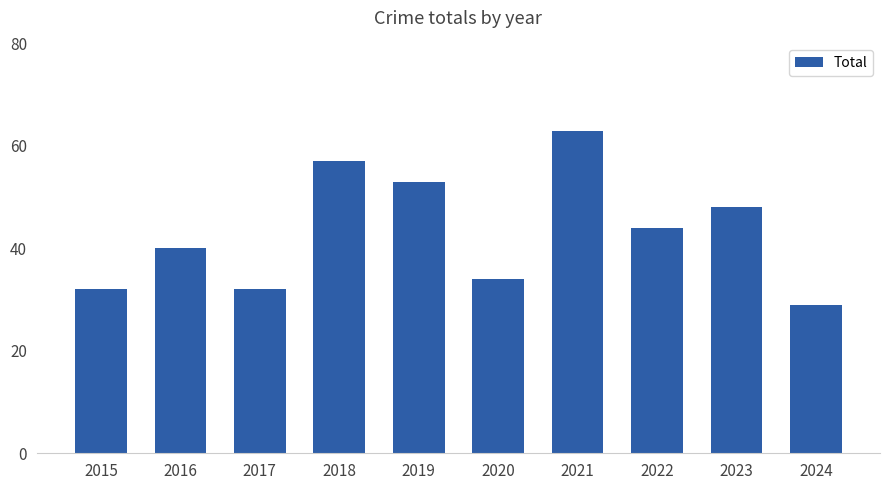

What is the difference between the second highest and minimum values?

28